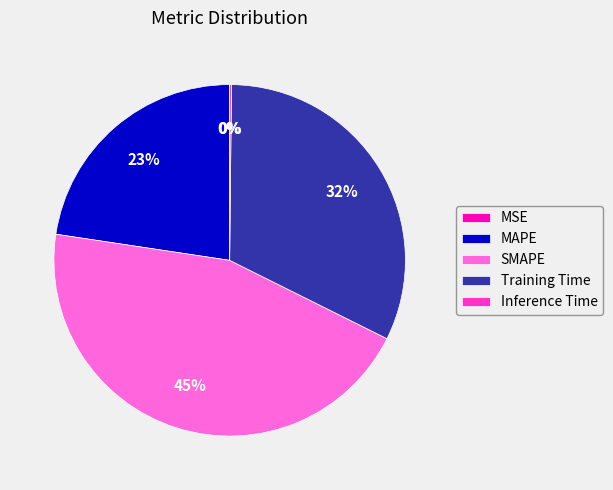

The SMAPE slice represents 51% of the pie. True or false?

False